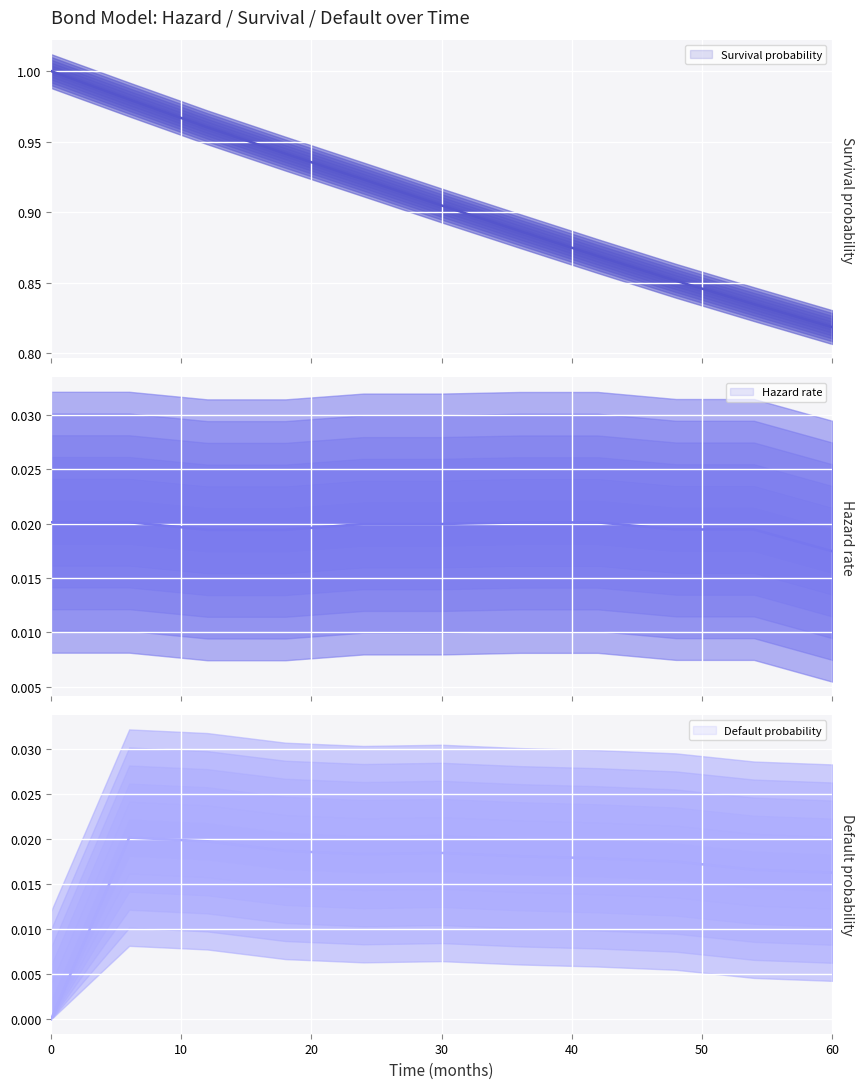

How many lines are shown in the chart?

3